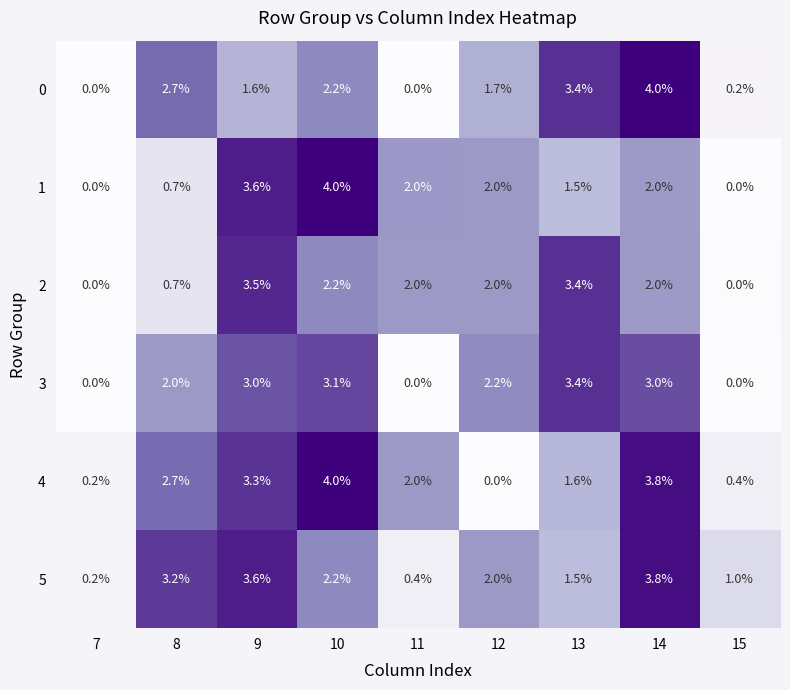

What is the spread (max minus min) of values at 8?

2.5